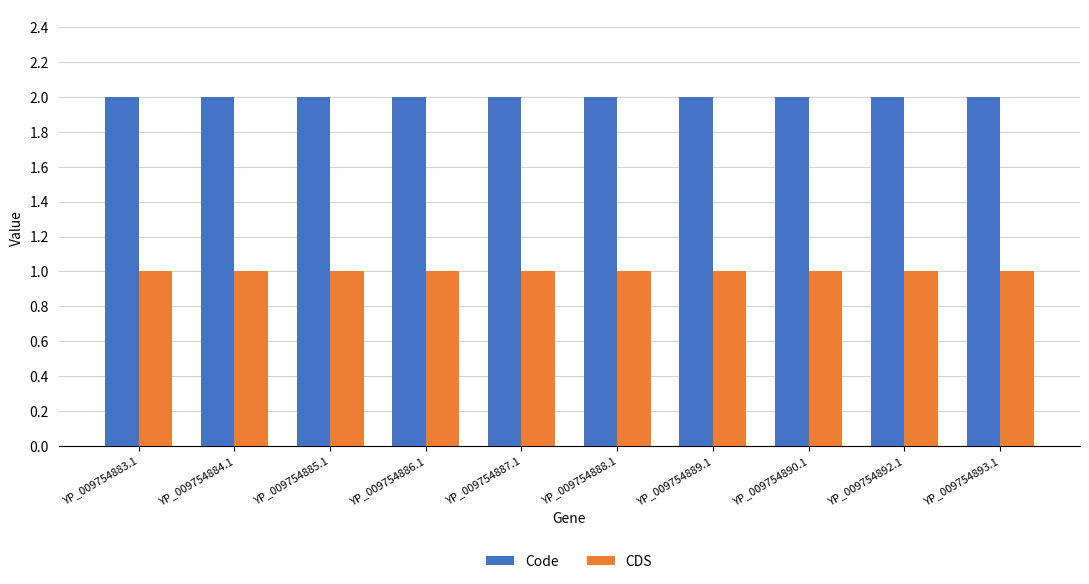

List the series in order of their peak value, lowest first.

CDS, Code